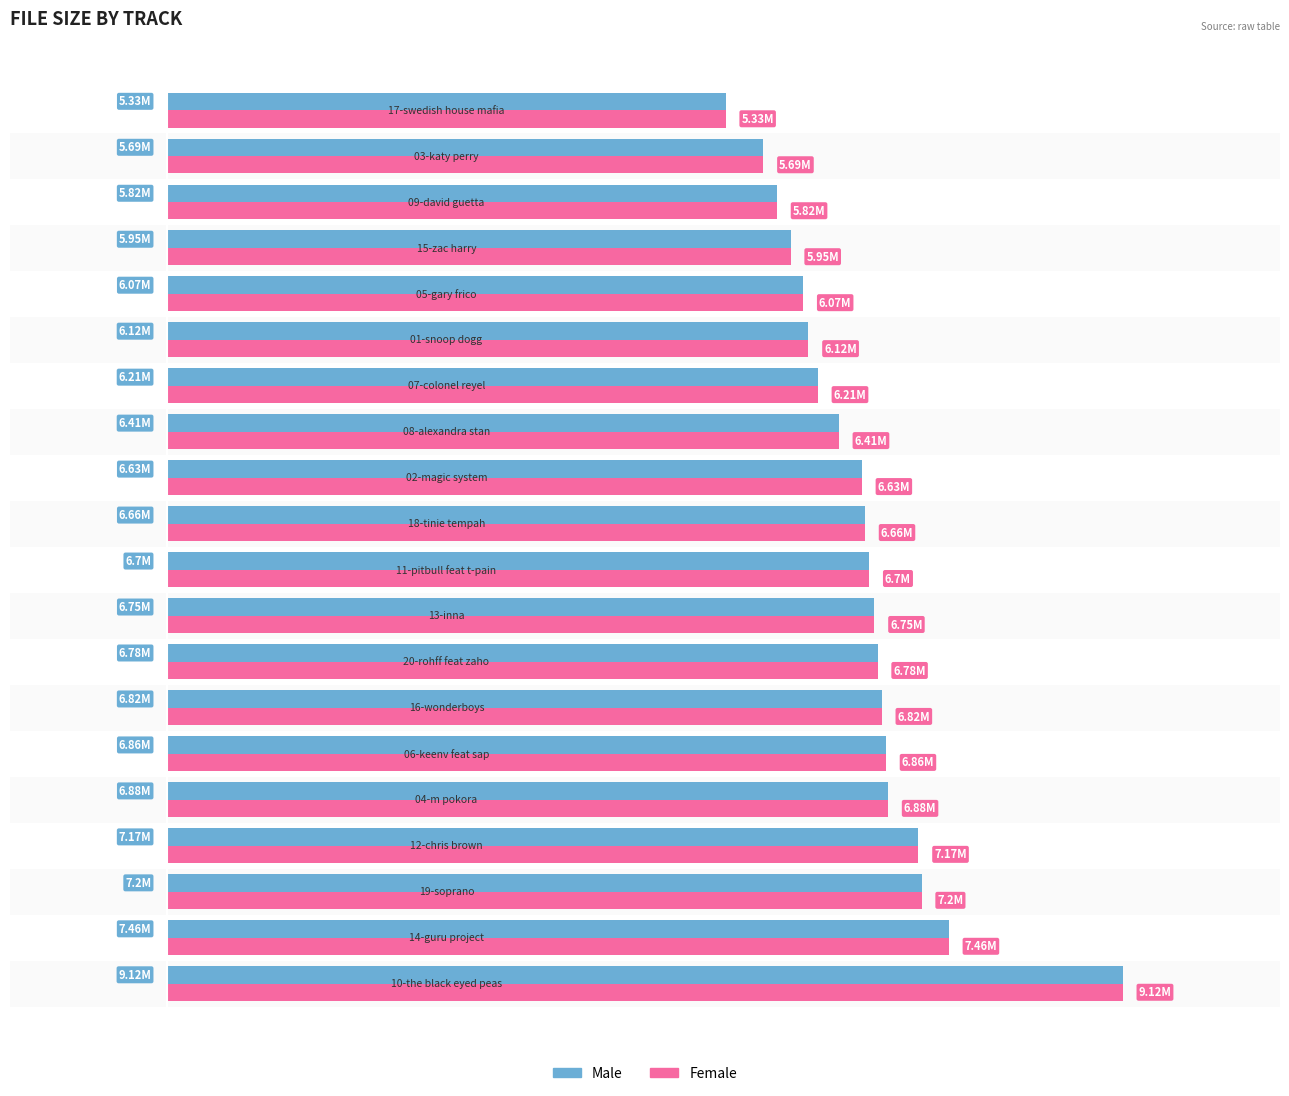

Which series has the largest range (max minus min)?

Male